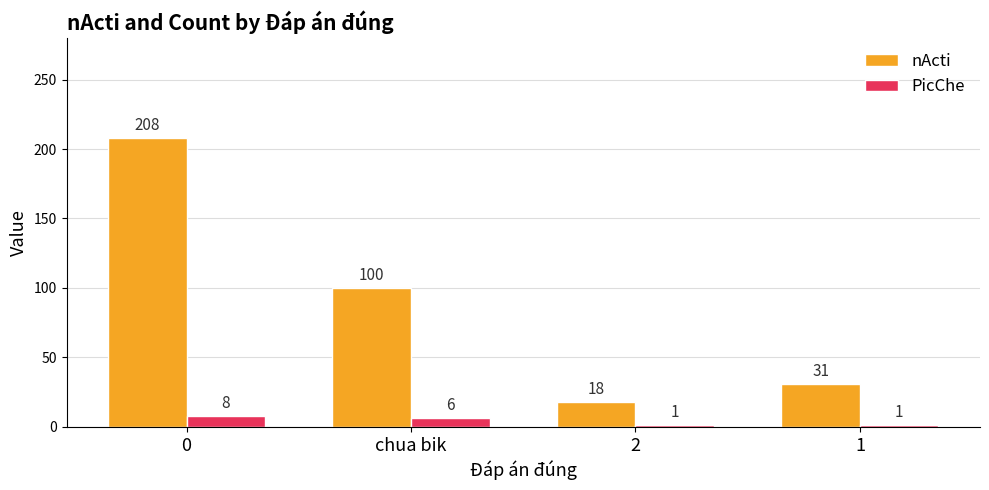

Reading left to right, transcribe all the data shown in this chart.

nActi: 208	100	18	31
PicChe: 8	6	1	1